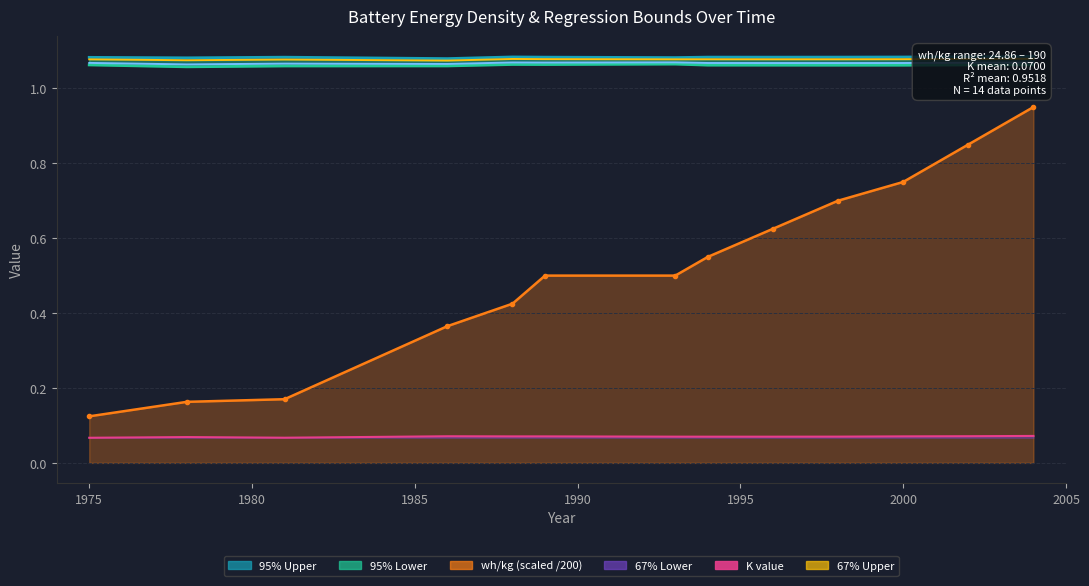

How many categories are shown in the chart?

13